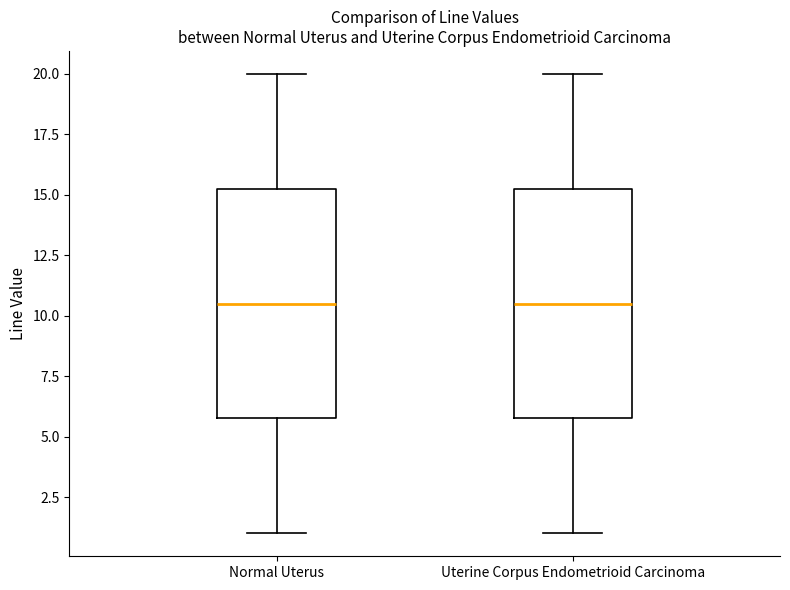

Where does the lower whisker of the box for Uterine Corpus Endometrioid Carcinoma end on the y-axis? The values are not printed on the chart, so give them approximately, as read against the axis.

1.0